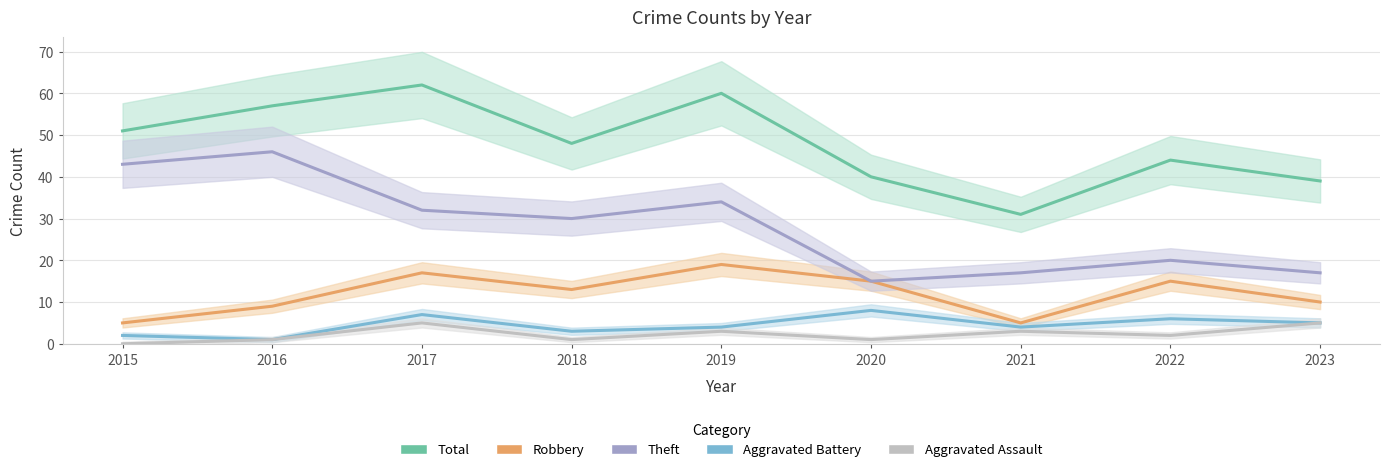

Which label corresponds to the largest value in the chart?

2017